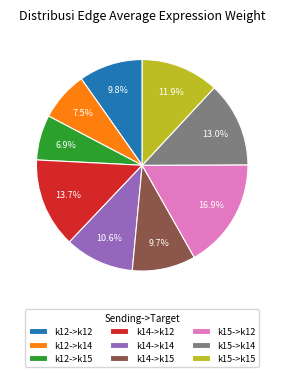

Count the number of slices in the pie.

9